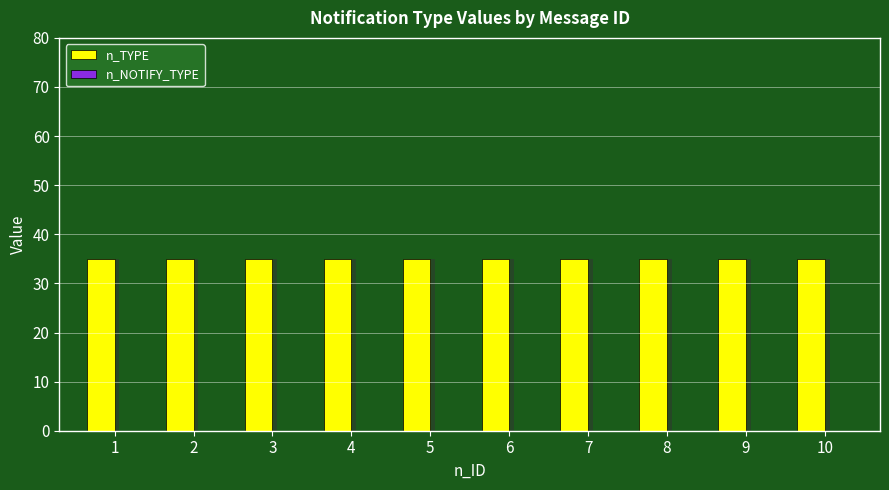

What are all the series names shown in the legend?

n_TYPE, n_NOTIFY_TYPE